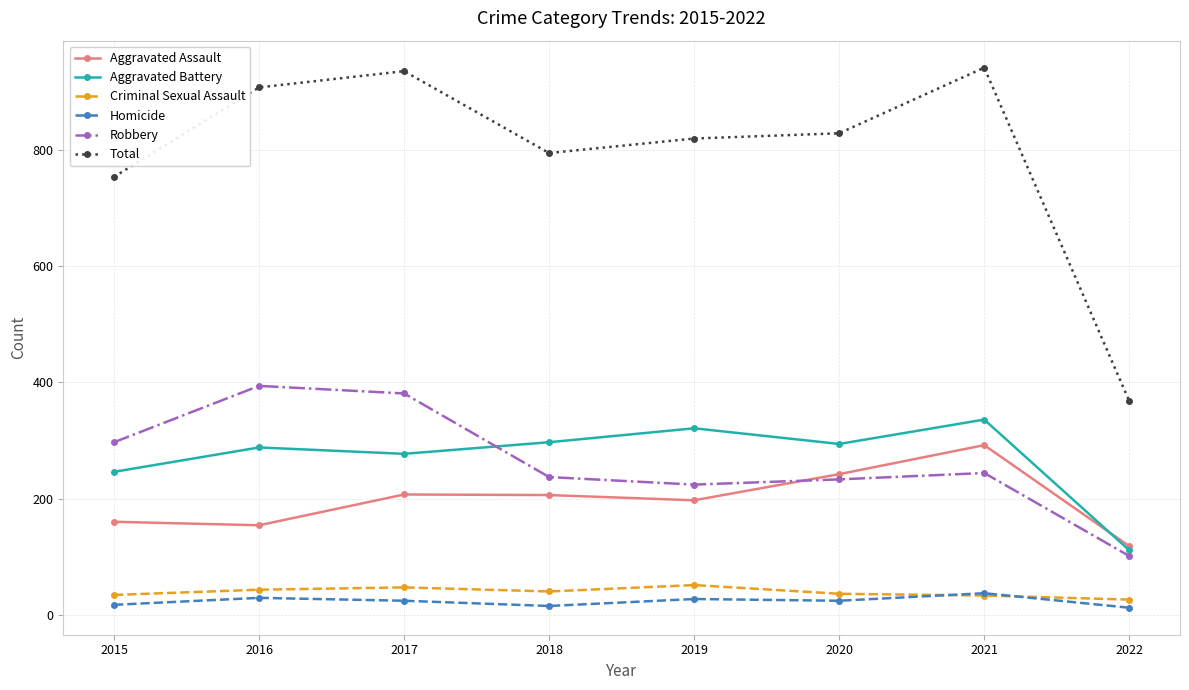

What is the value of the Aggravated Assault point at the 1st from the left?

160